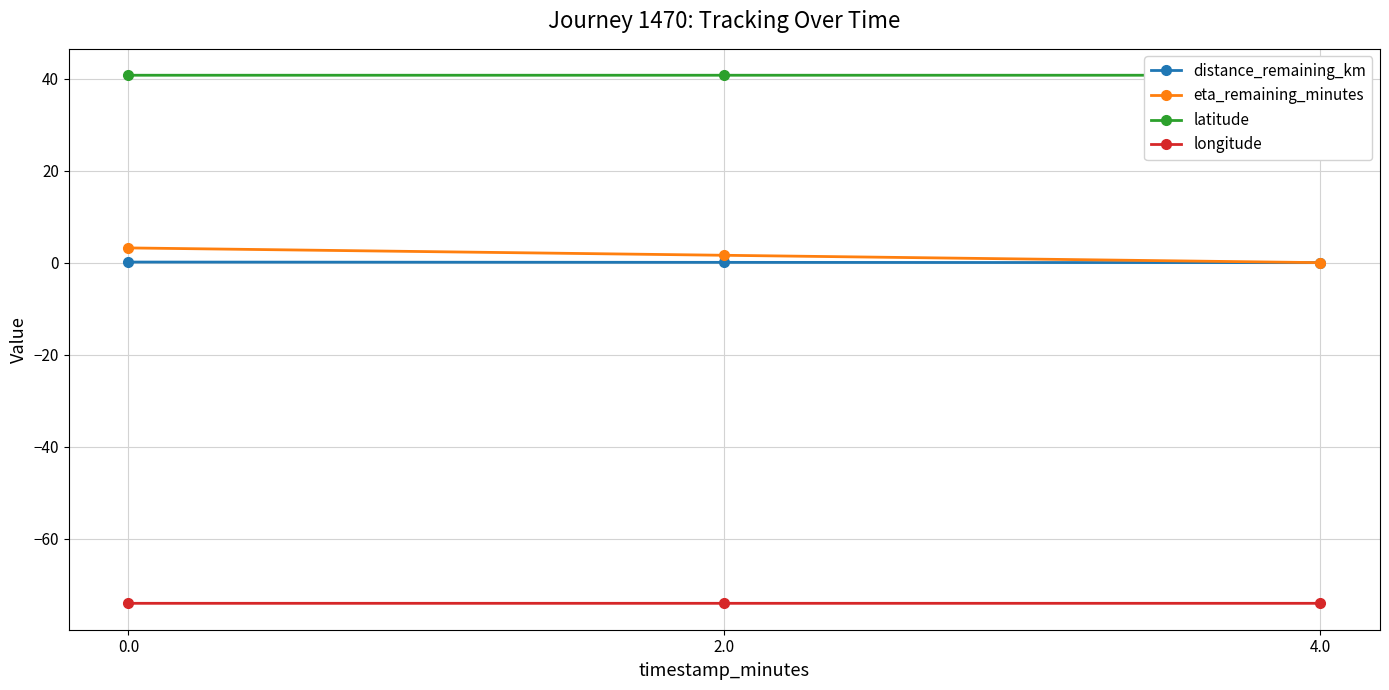

Is it true that eta_remaining_minutes equals 1.4 at 4.0?

False